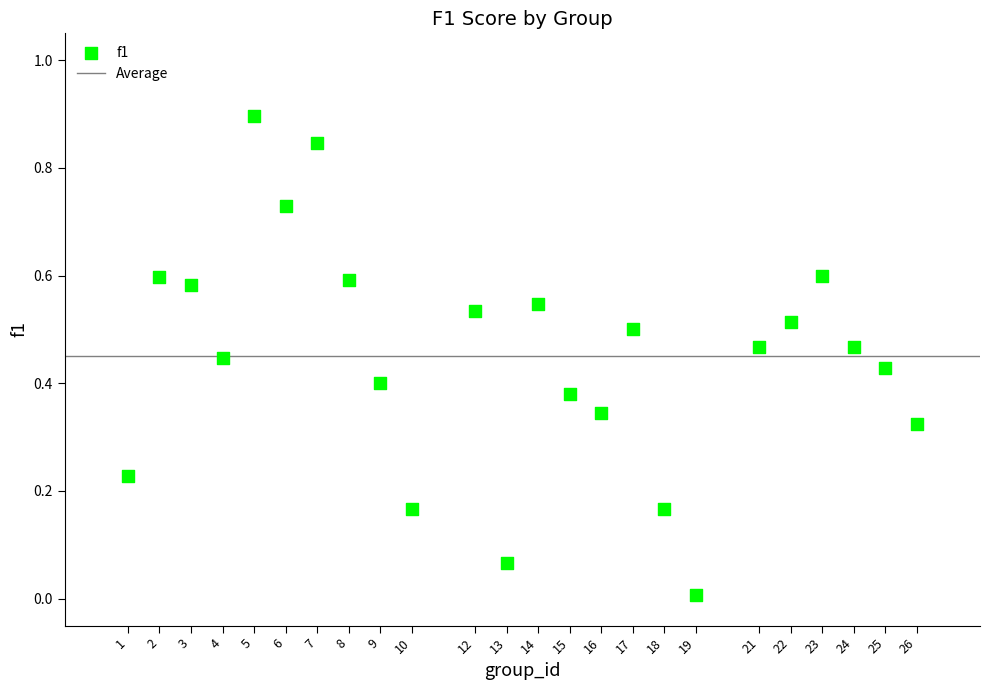

What is the range of X values (max minus min)?

25.0